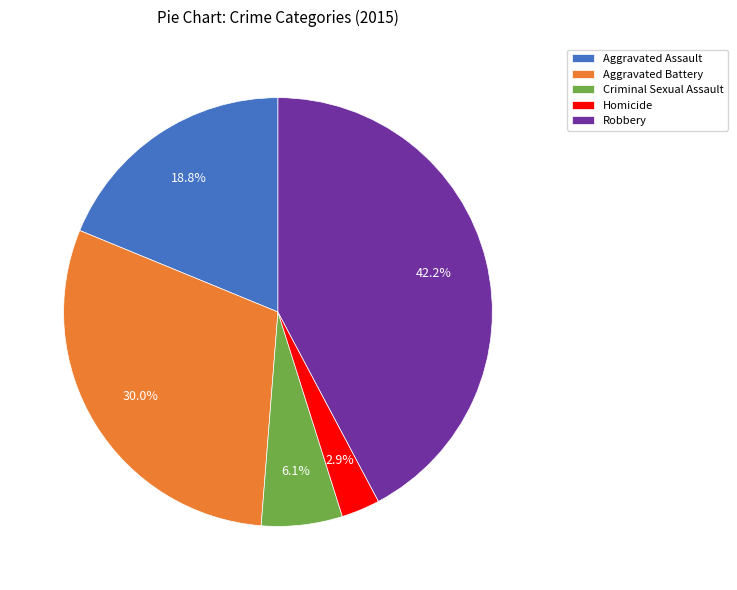

The Aggravated Assault slice represents 12% of the pie. True or false?

False